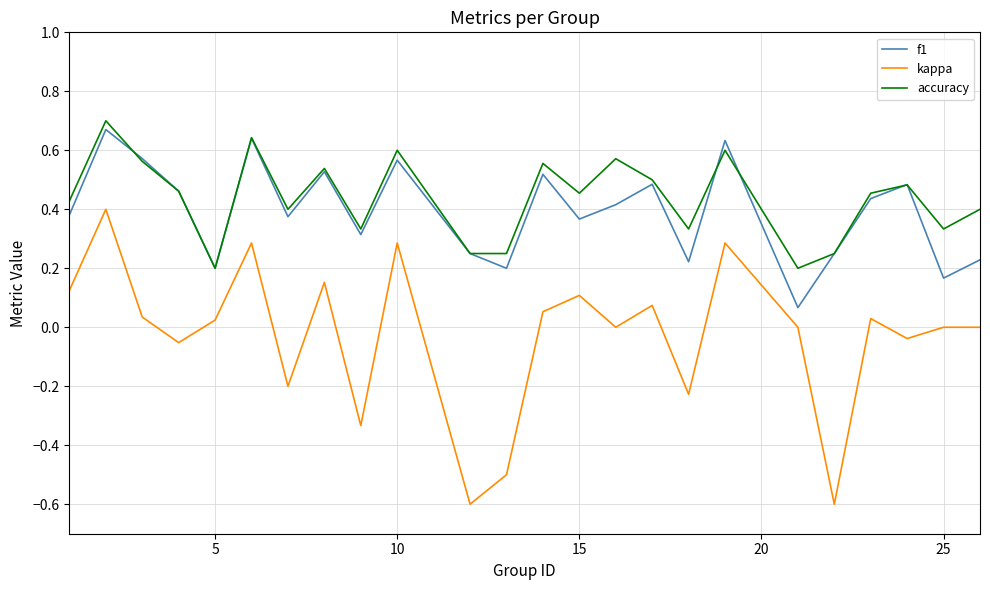

What is the minimum value for kappa?

-0.6